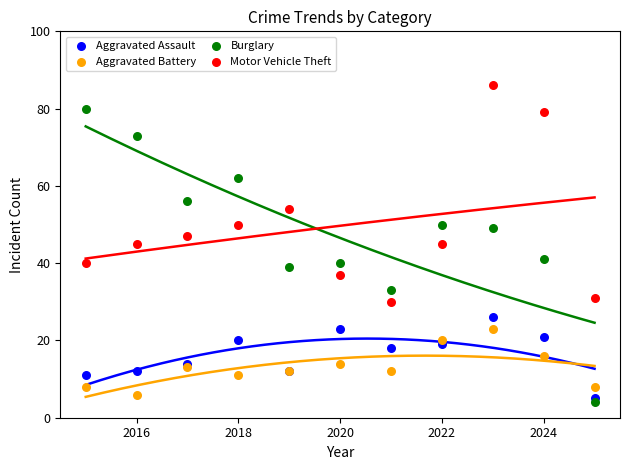

Which series reaches the minimum Y coordinate?

Burglary